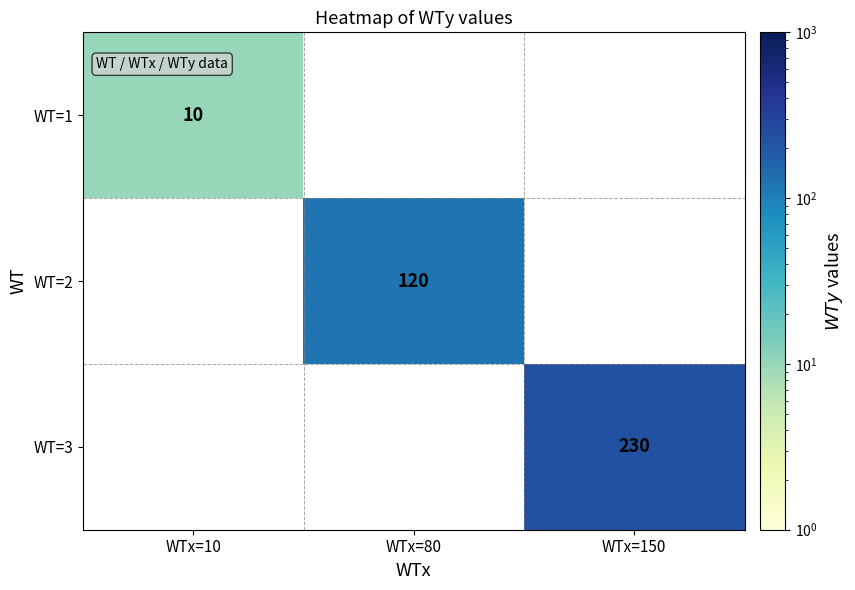

True or false: WT=2 has a value of 120 at WTx=80.

True